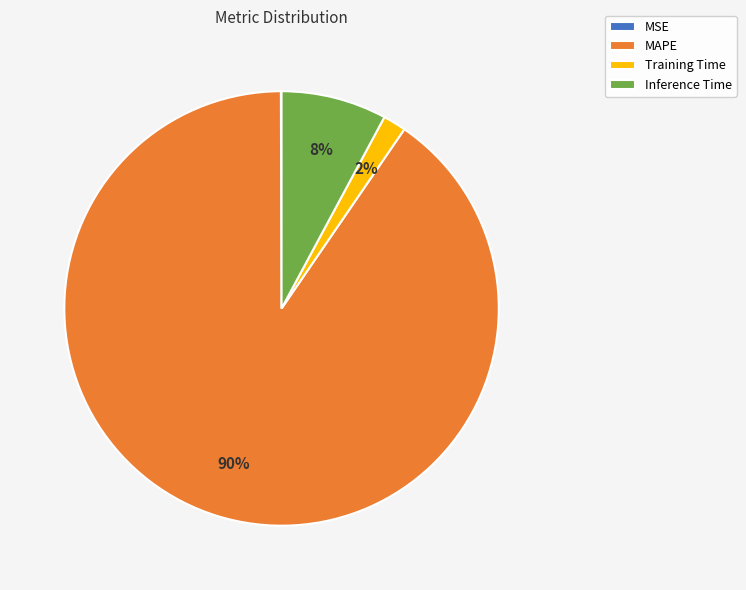

Does MAPE represent more than half of the total?

Yes